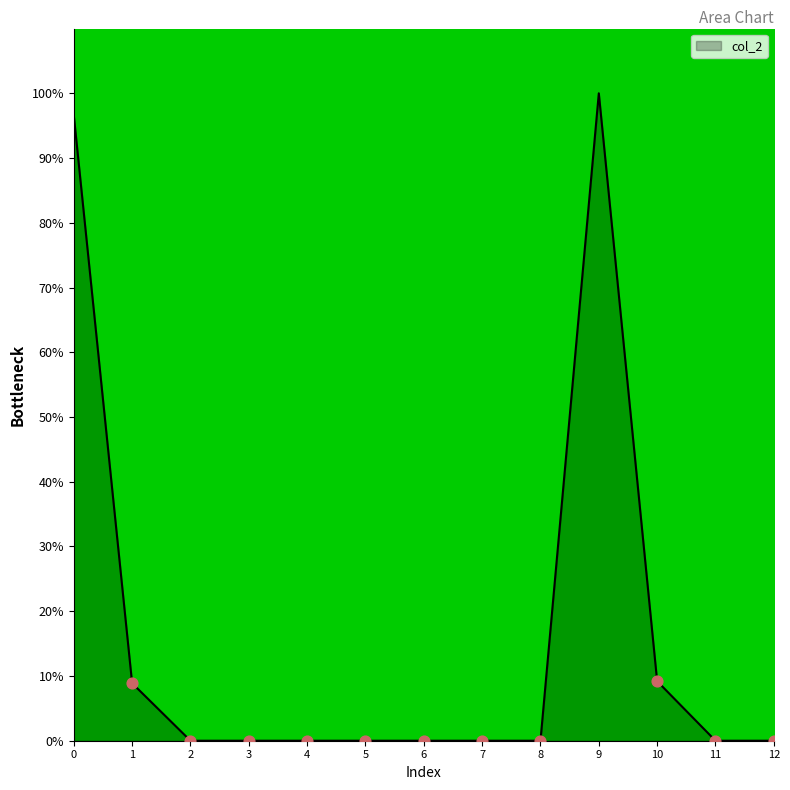

What is the difference between the maximum and minimum values?

100.0